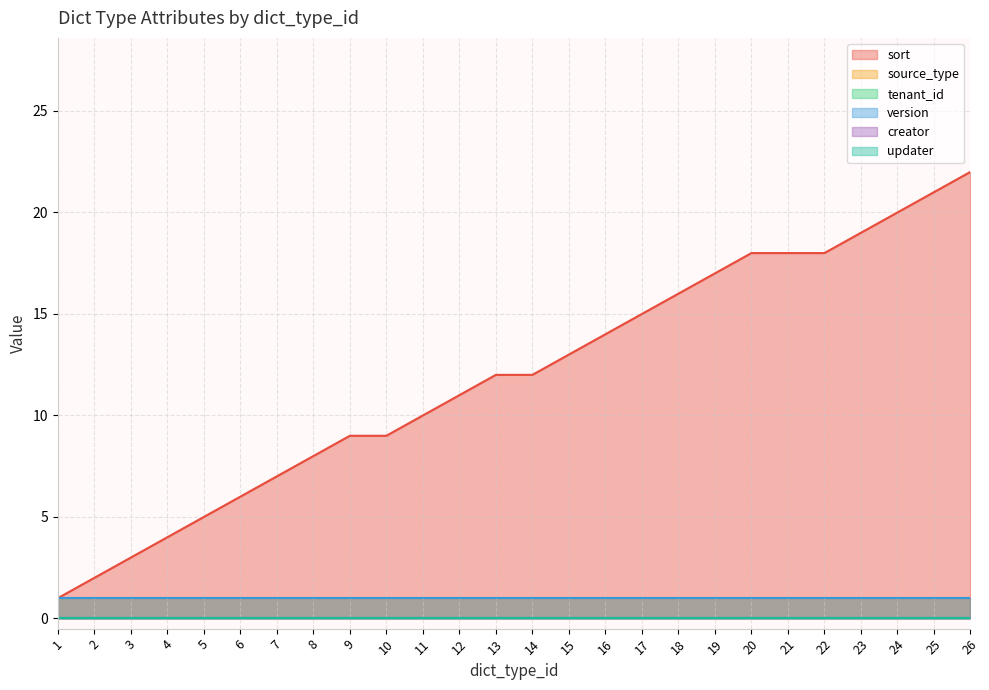

What is the sum of all version values?

26